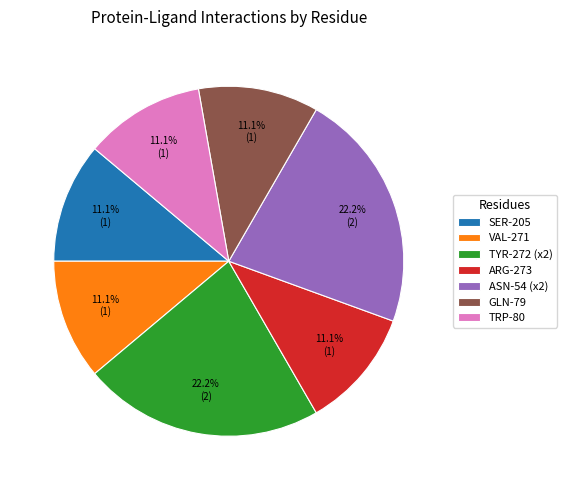

Approximately how many times larger is the value at ARG-273 compared to TYR-272 (x2)?

0.5